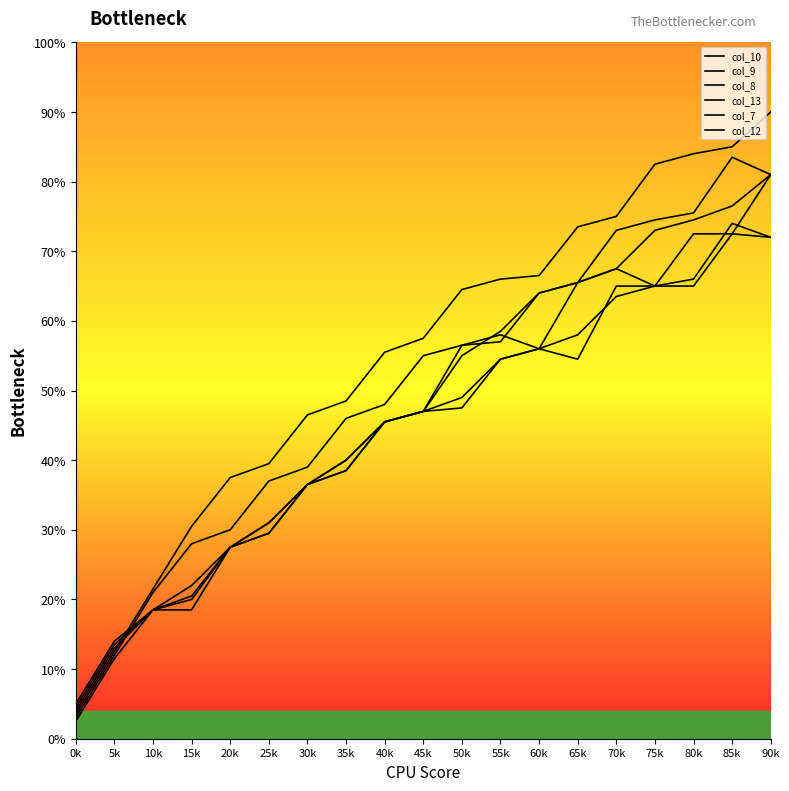

Is this an area chart (filled region under the line)?

No